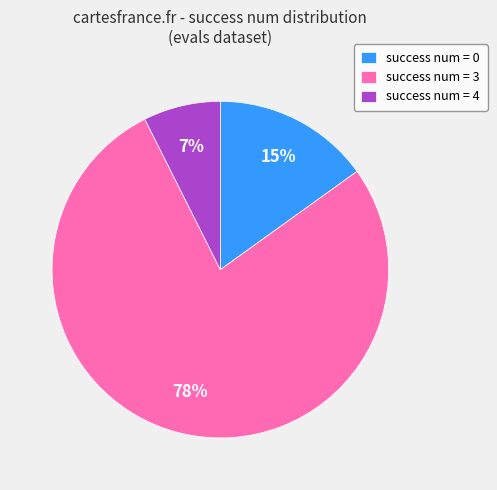

The success num = 4 slice represents 19% of the pie. True or false?

False